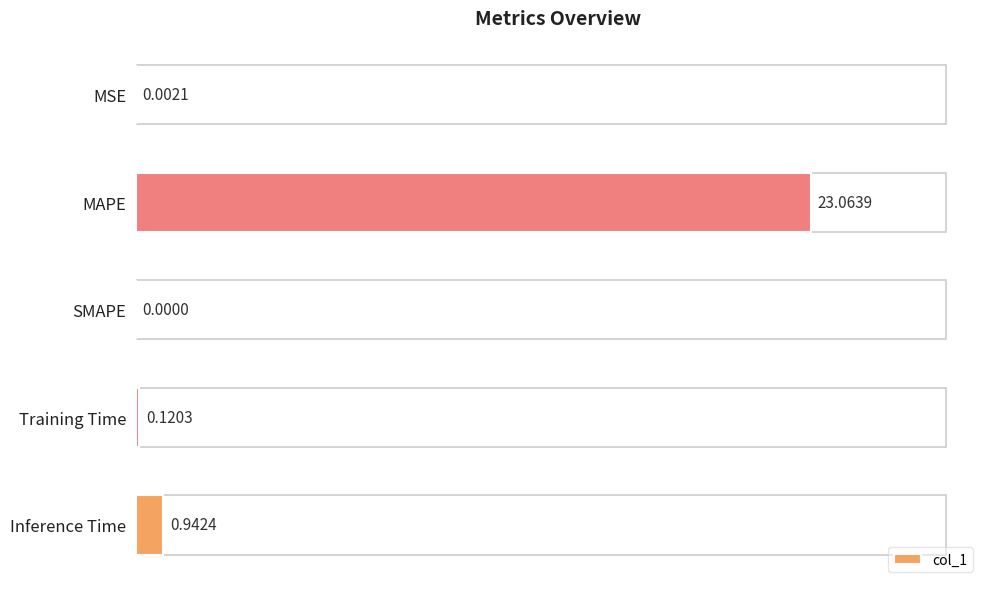

What is the sum of all values?

24.1